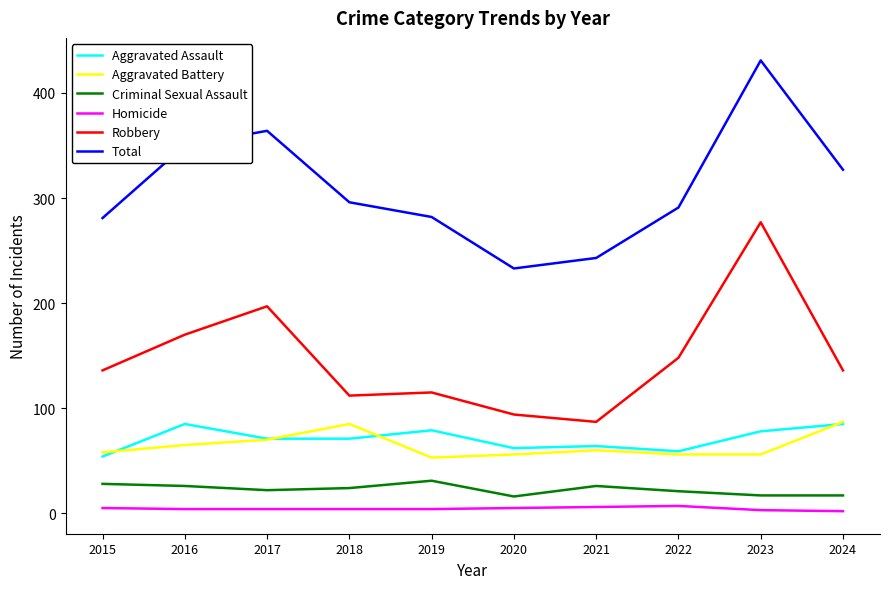

How many lines are shown in the chart?

6